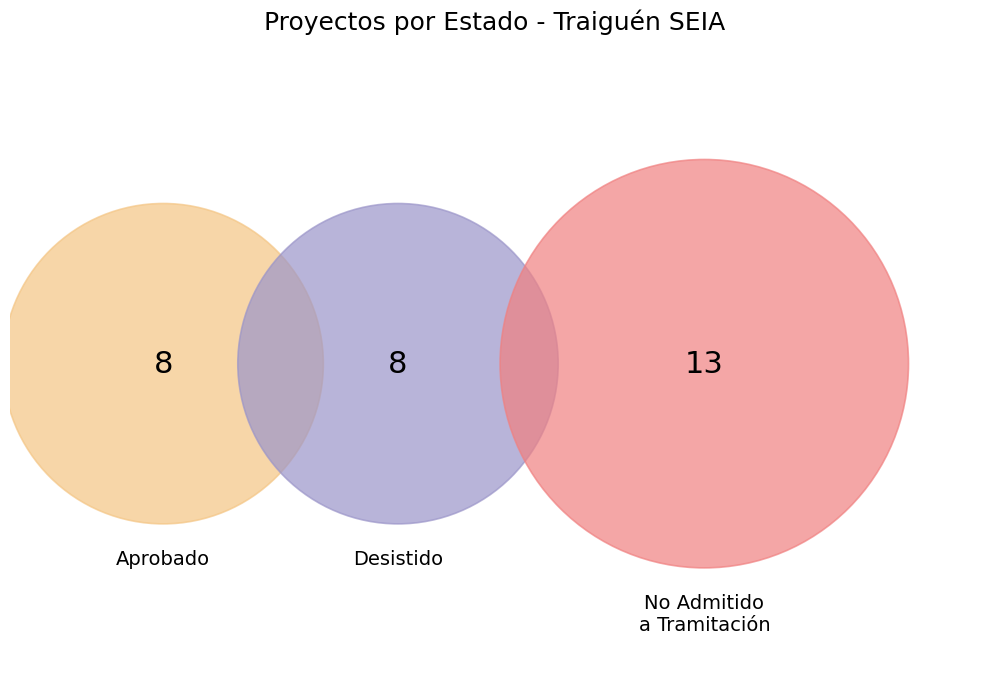

Is it true that Desistido is 22% of the pie?

False